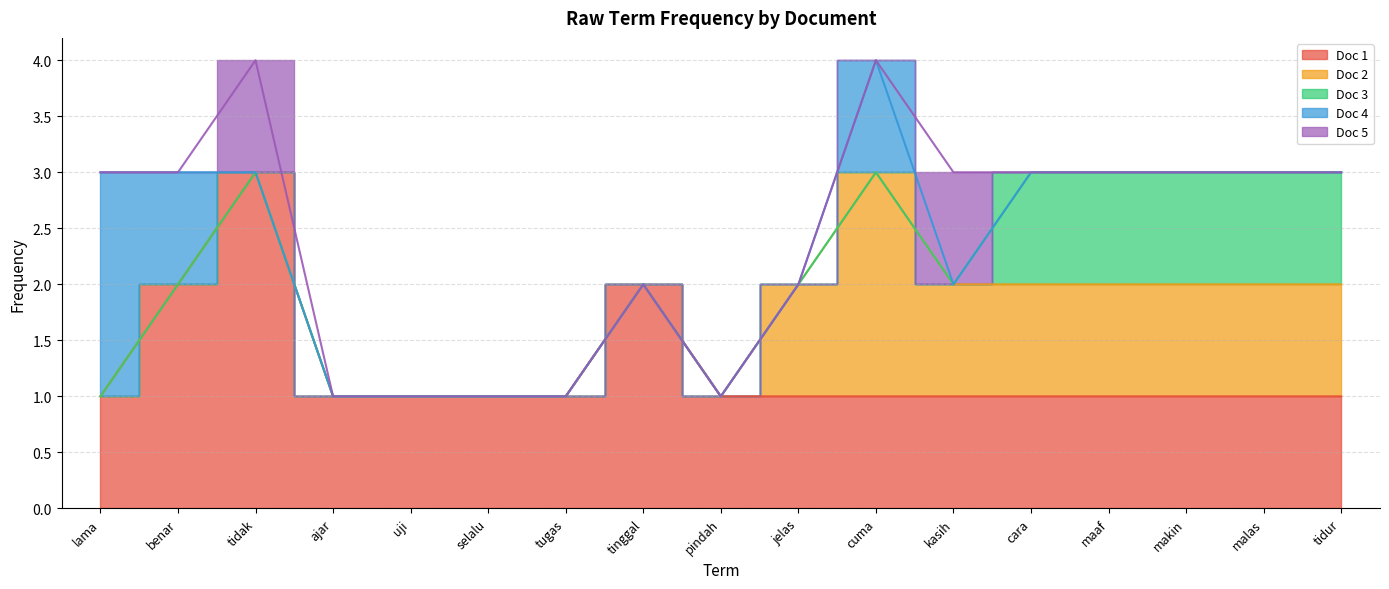

True or false: Doc 4 has a value of 1 at tinggal.

False